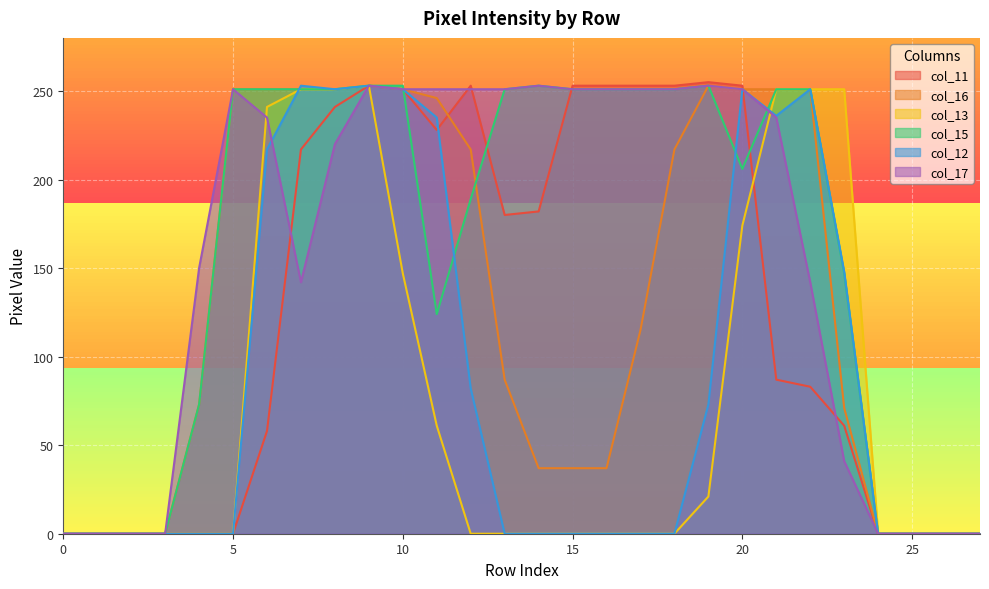

Count the number of data series in this chart.

6